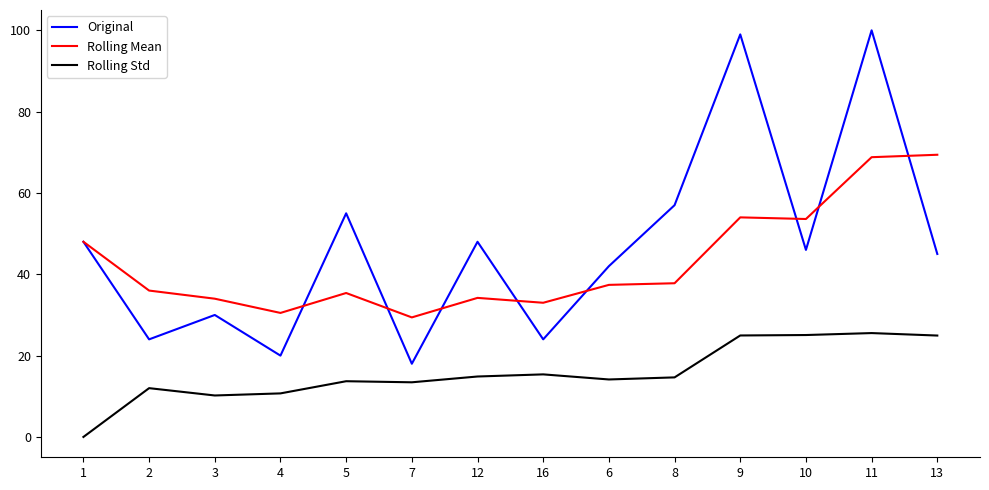

True or false: Rolling Mean and Rolling Std intersect in this chart.

False